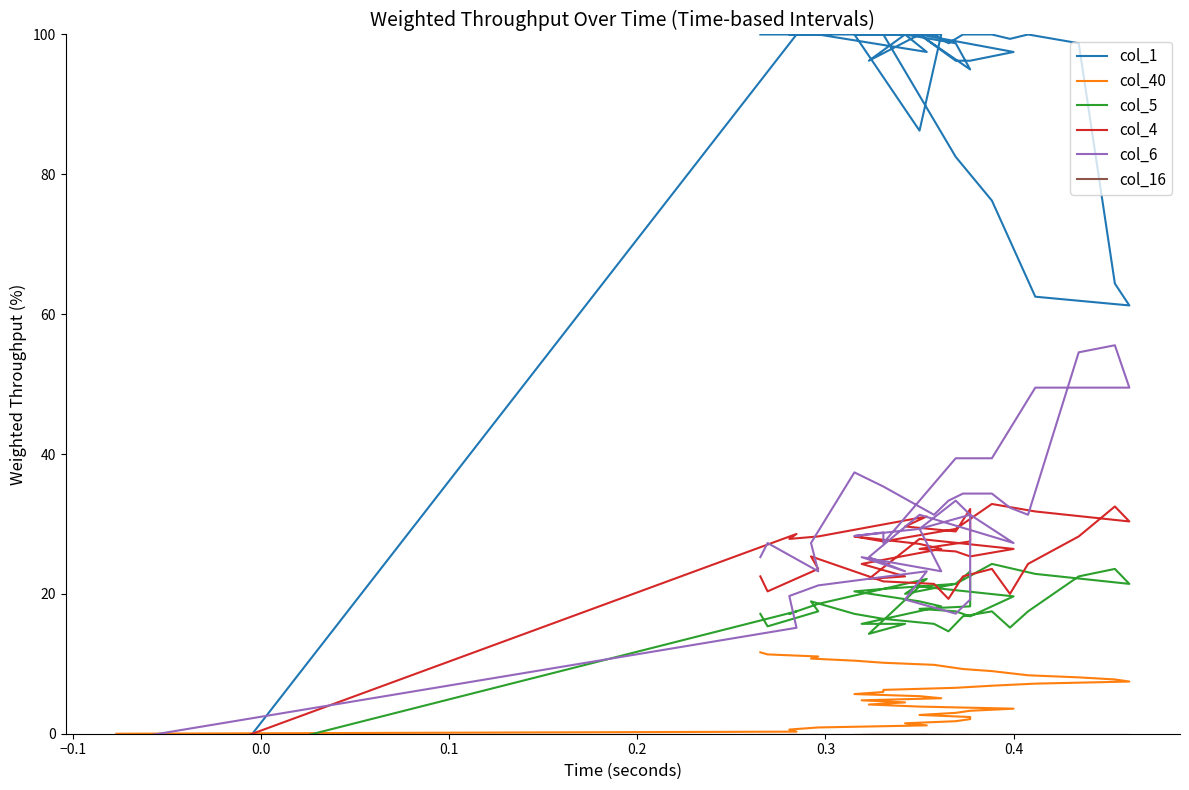

At how many categories does at least one series exceed -23?

40